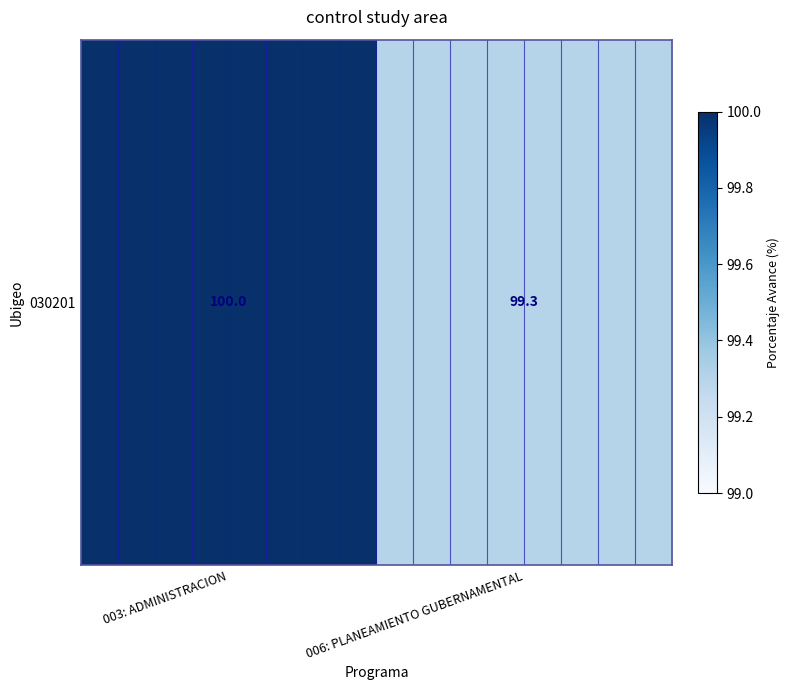

Reading left to right, transcribe all the data shown in this chart.

100.0	99.3